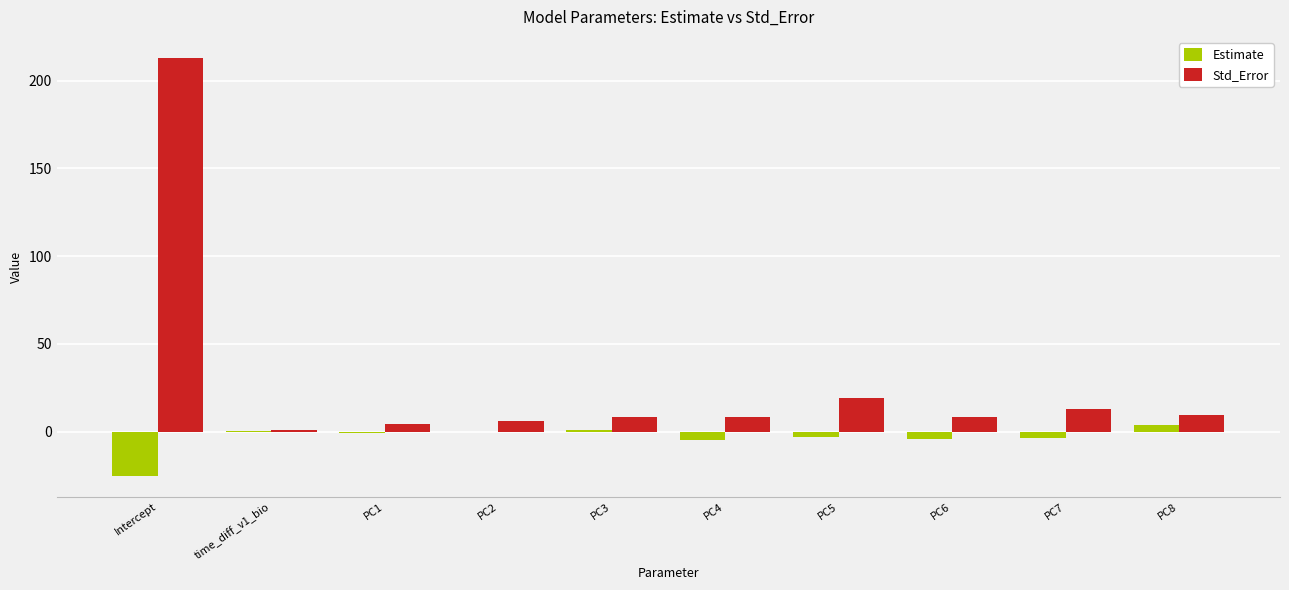

Are the bars grouped side by side (vs. stacked)?

Yes